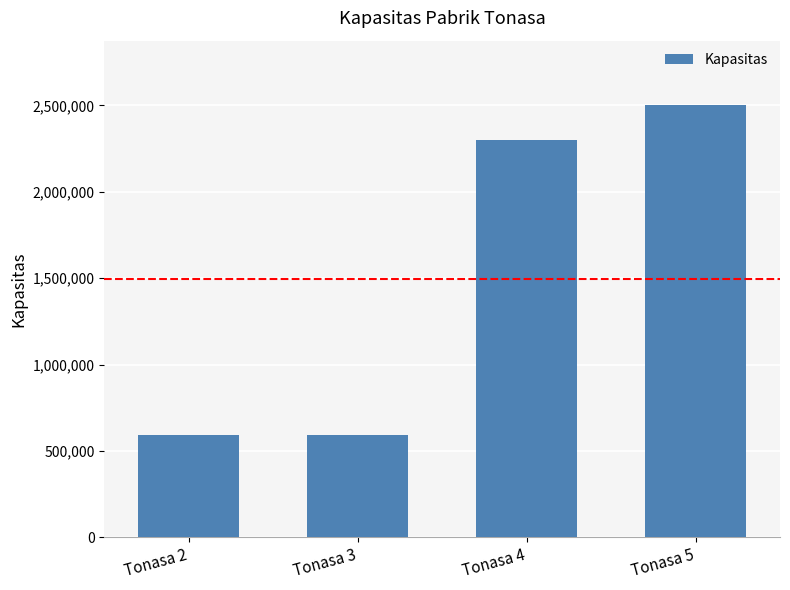

Which category has the highest value across all series?

Tonasa 5